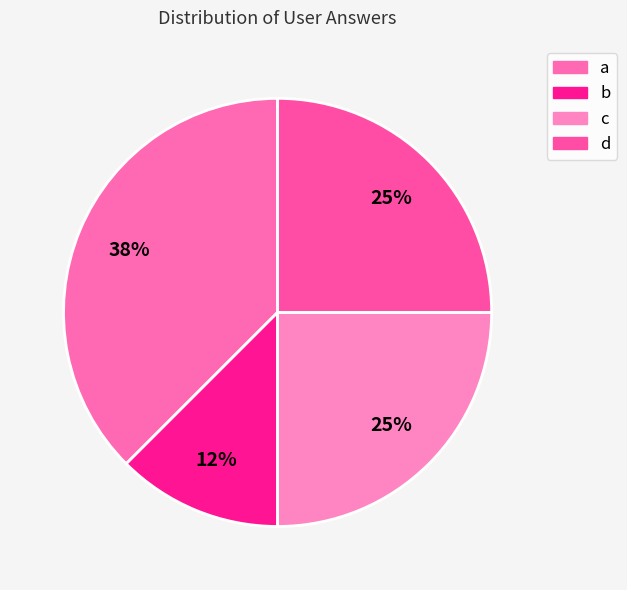

What percentage is the d slice, to the nearest percent?

25%